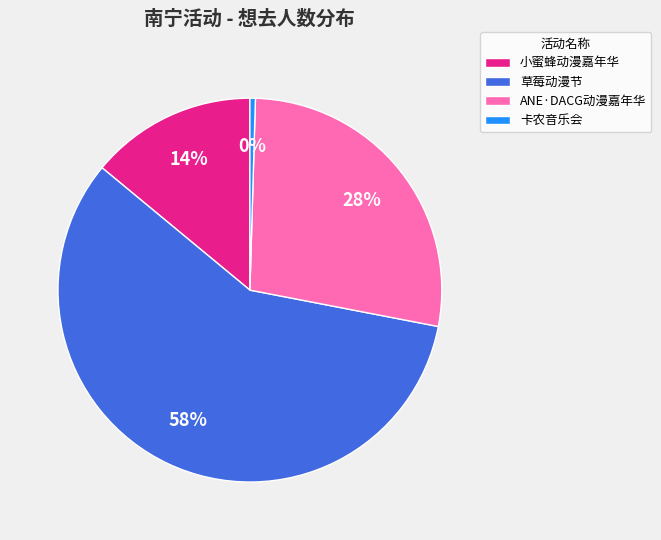

Count the number of slices in the pie.

4